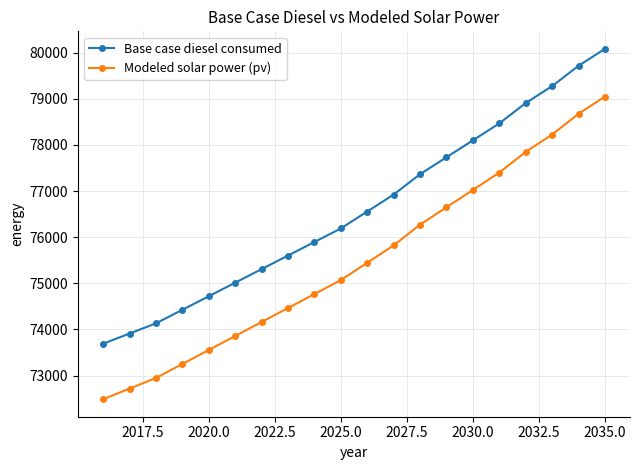

At how many categories does at least one series exceed 74538?

16